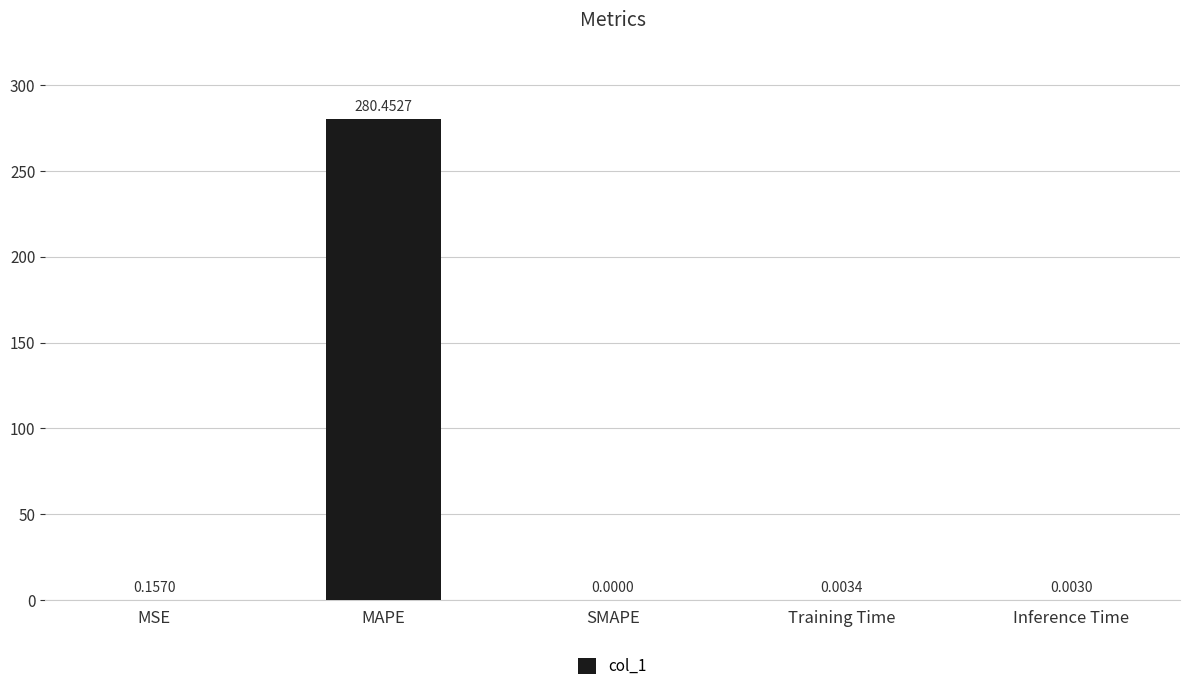

Which label corresponds to the largest value in the chart?

MAPE